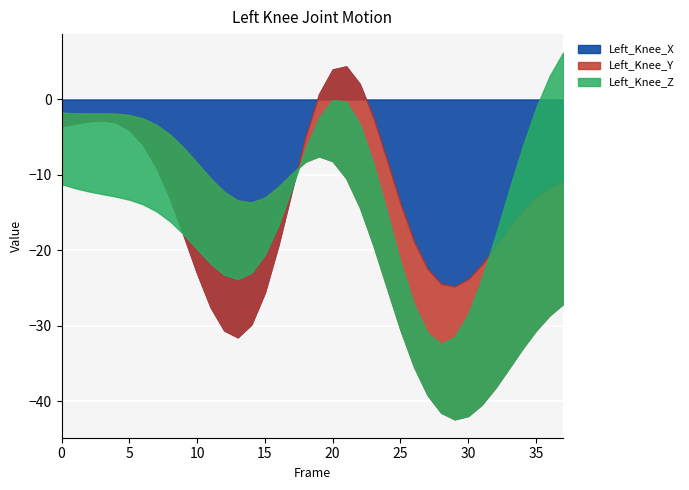

Which series has the largest range (max minus min)?

Left_Knee_Z